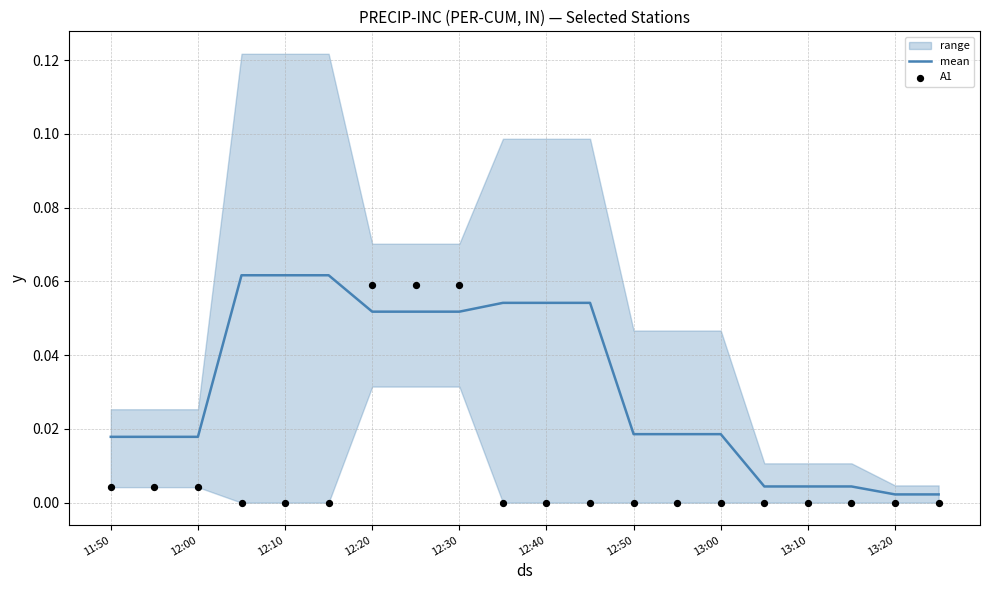

Is the value of A1 at 11 greater than the value of mean at 13:00?

No